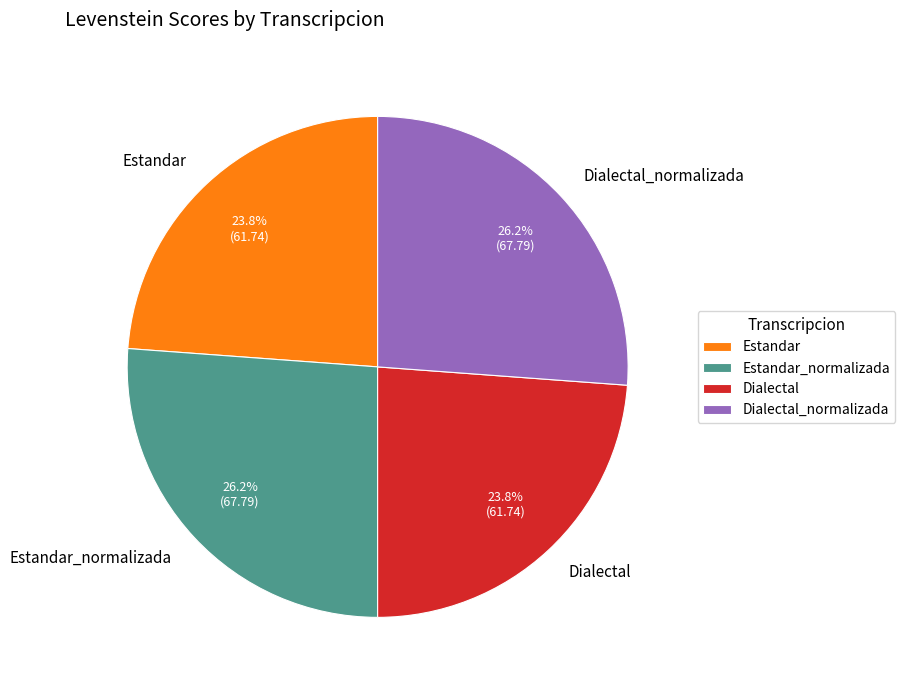

Does Dialectal represent more than half of the total?

No